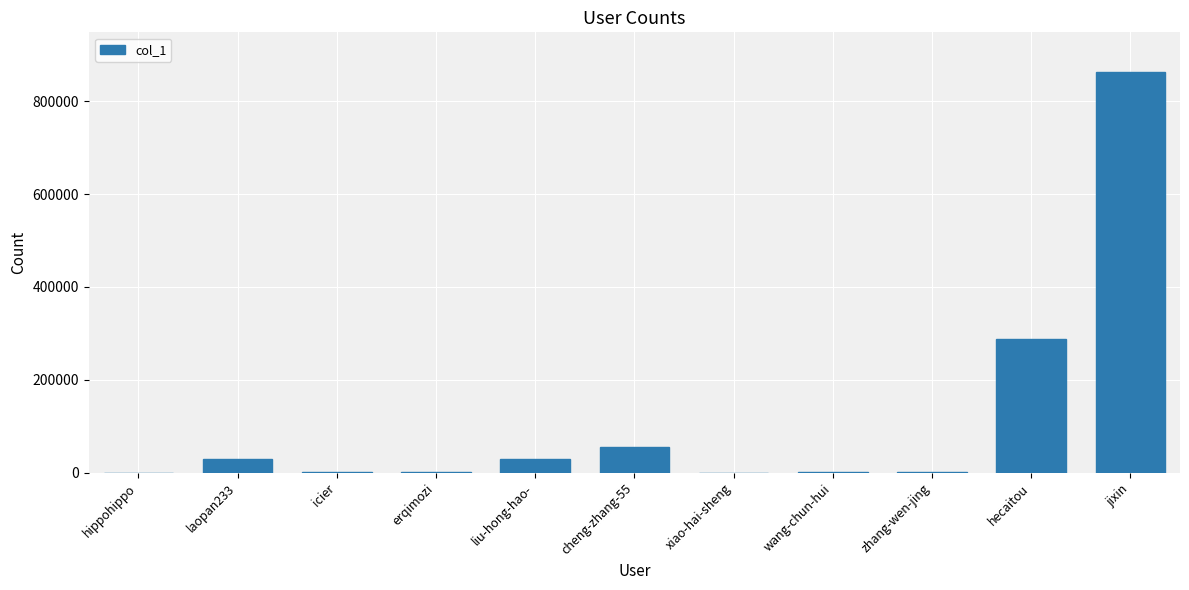

What is the sum of all values?

1266634